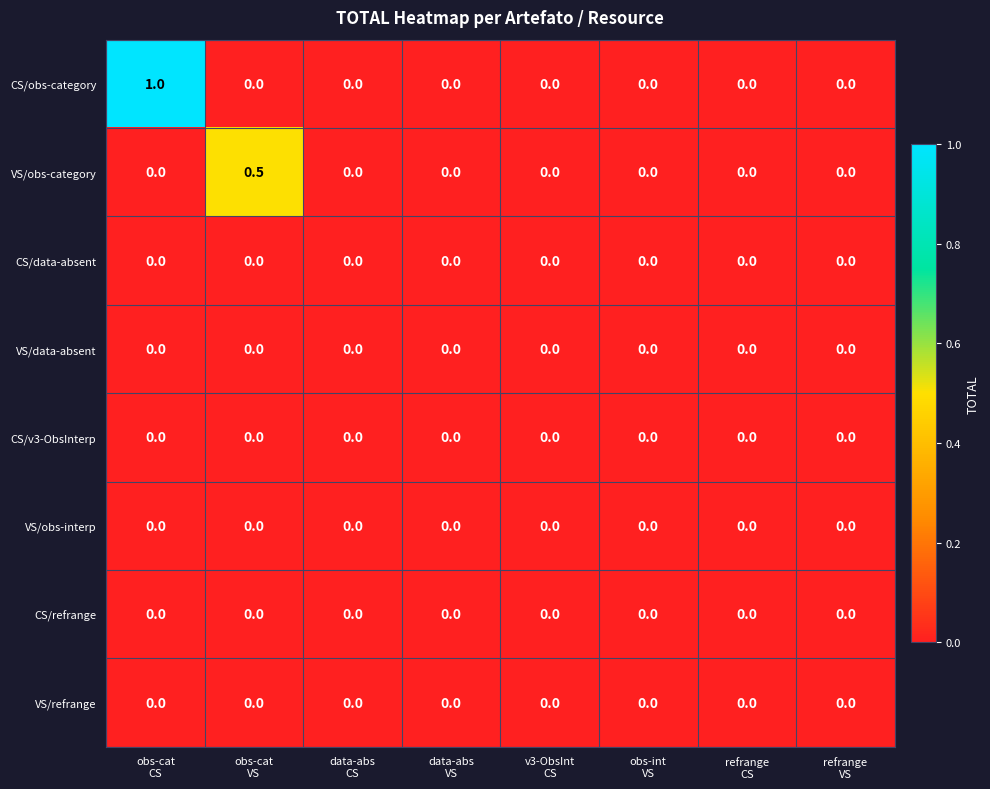

Which series has the largest total across all categories?

CS/obs-category